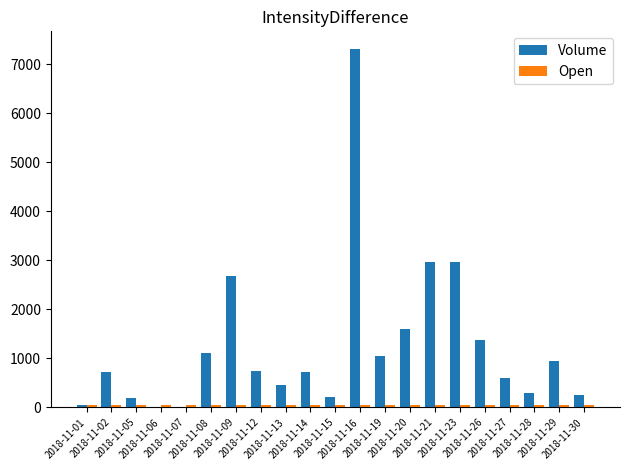

Which series has the largest total across all categories?

Volume